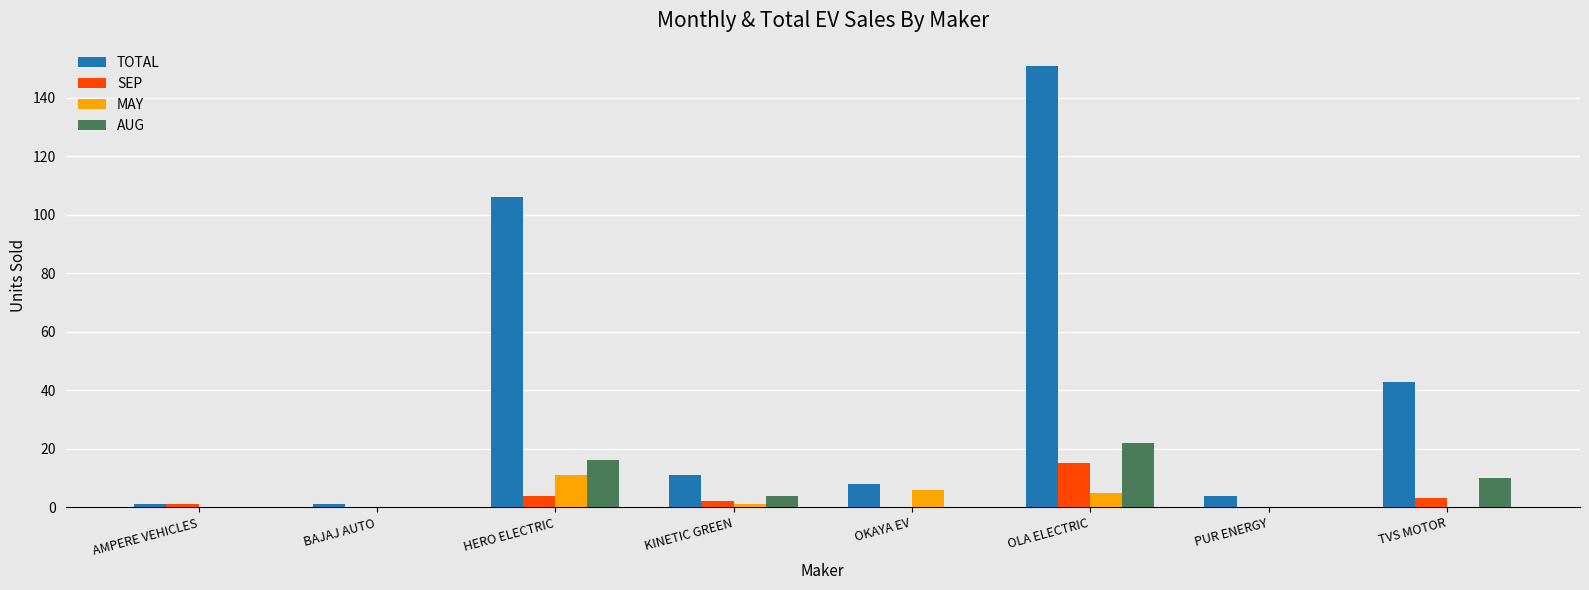

What is the sum of the SEP values at AMPERE VEHICLES and OKAYA EV?

1